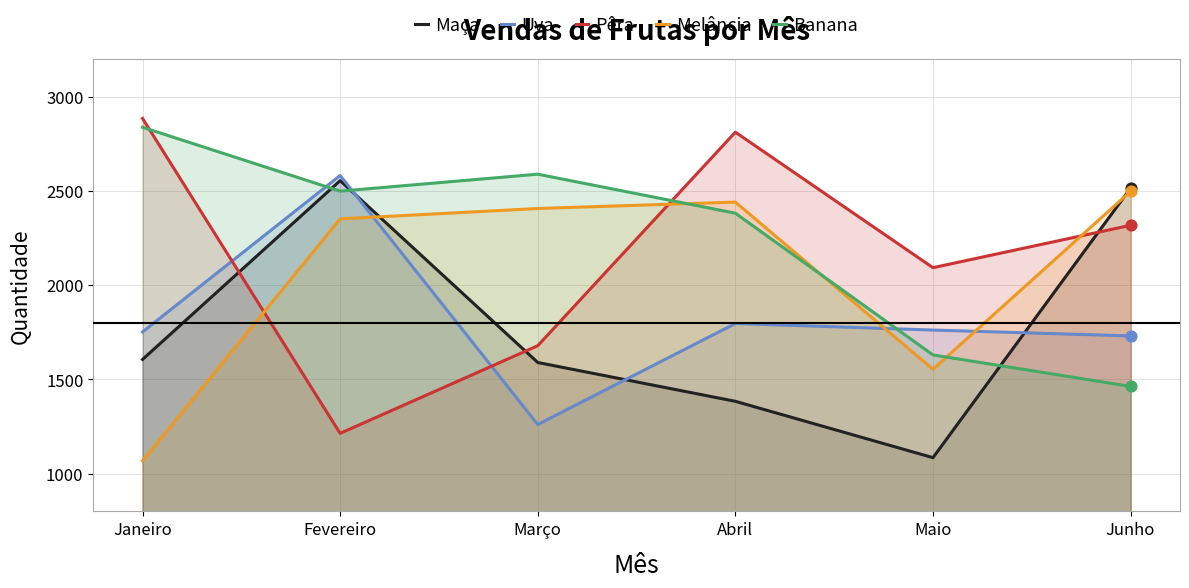

Which series has the largest Y range (max minus min)?

Pêra